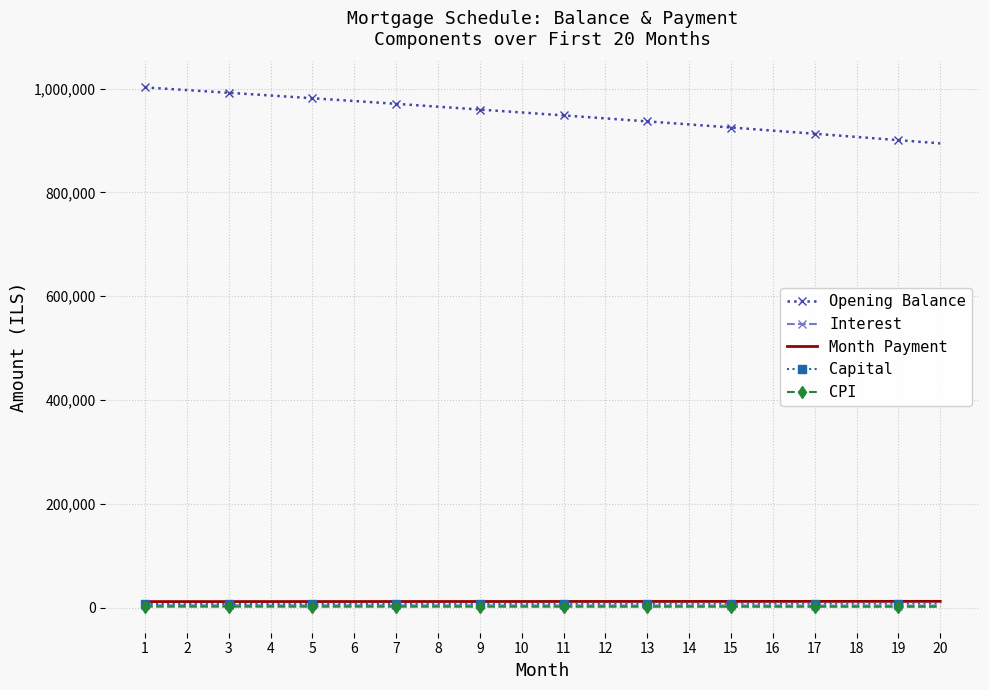

What is the minimum value for Opening Balance?

894330.8